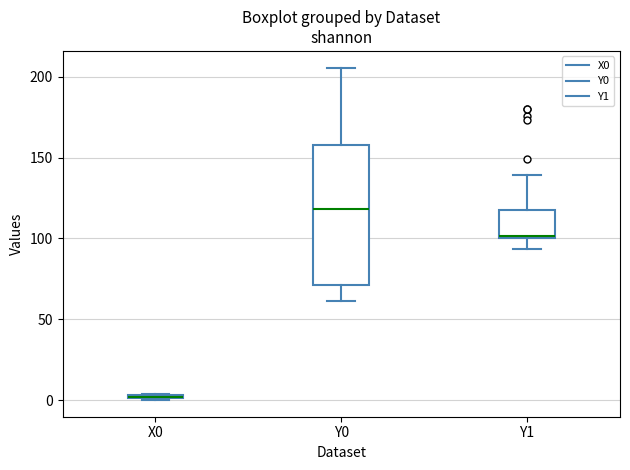

Where is the lower edge of the box for Y1 on the y-axis? The values are not printed on the chart, so give them approximately, as read against the axis.

100